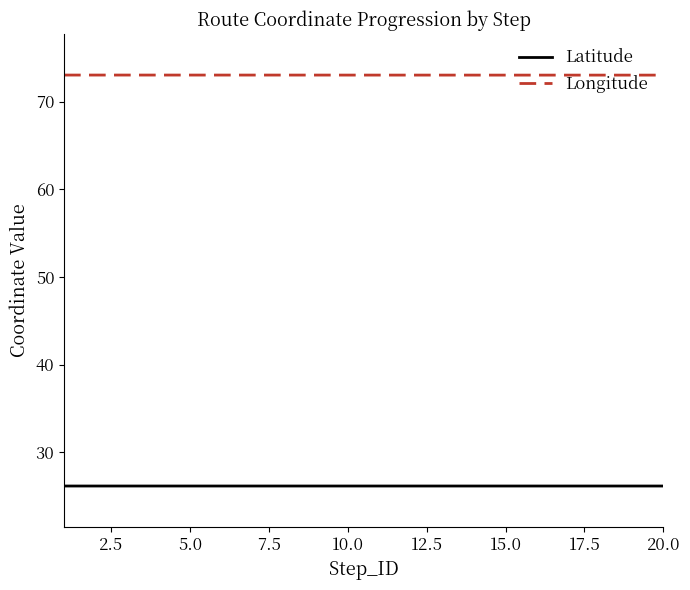

What is the minimum value shown in the chart?

26.1